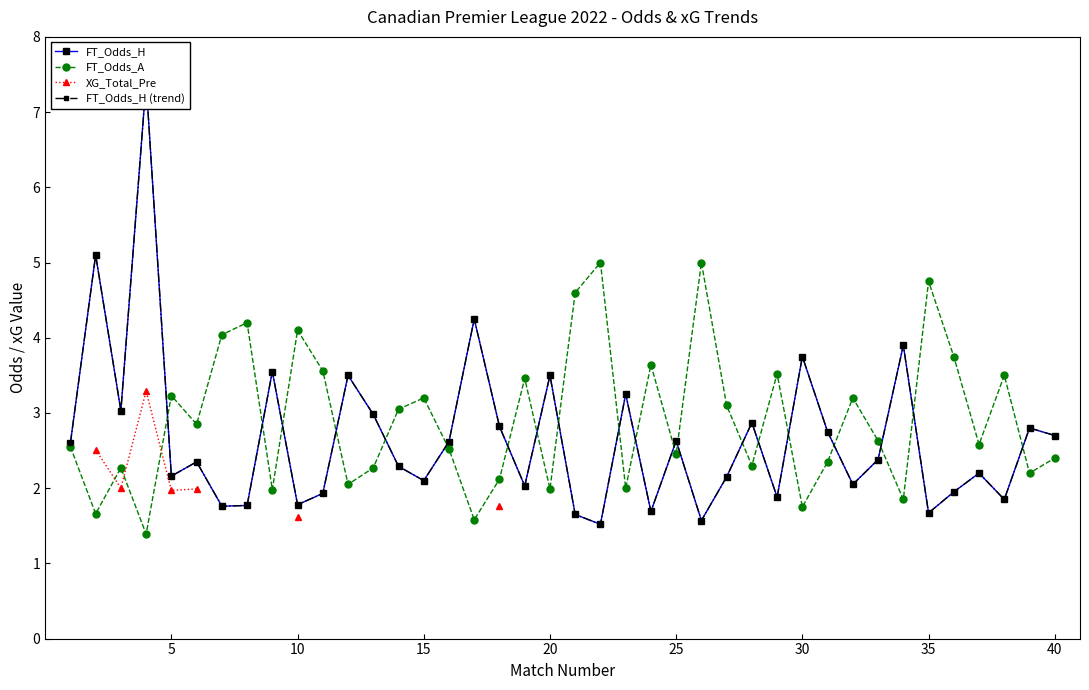

How many categories are shown in the chart?

40